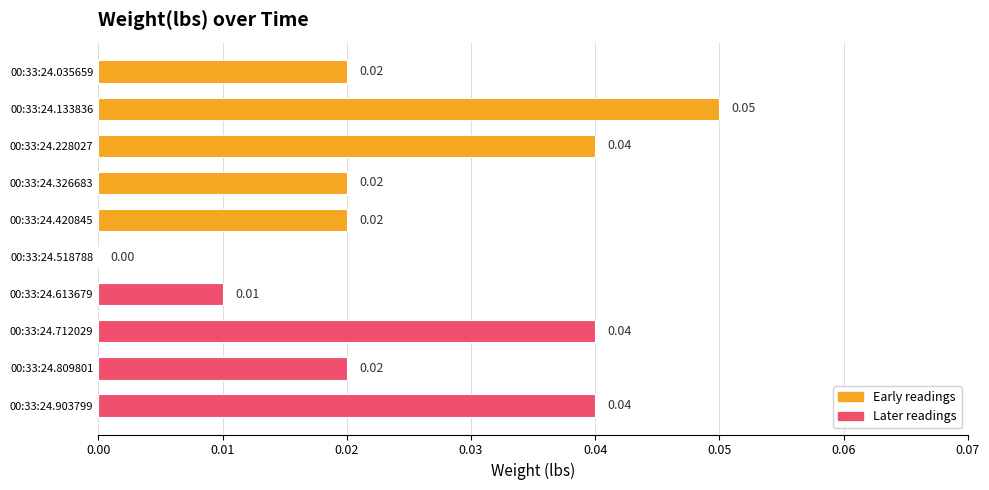

How many distinct data groups are displayed?

1